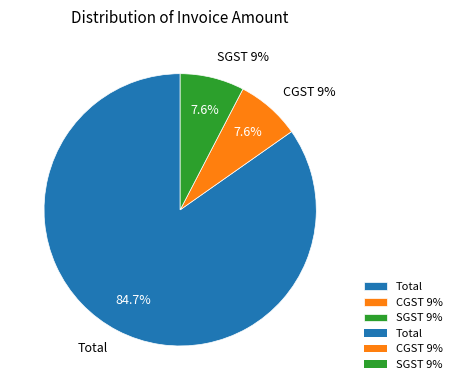

What is the majority slice?

Total